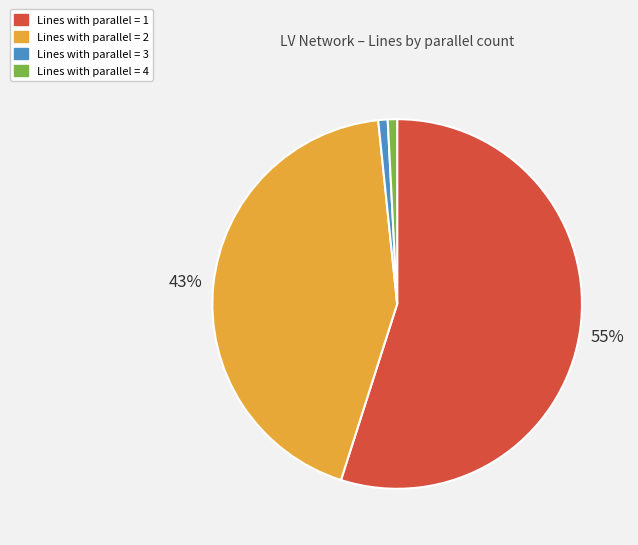

How many segments does this pie chart have?

4